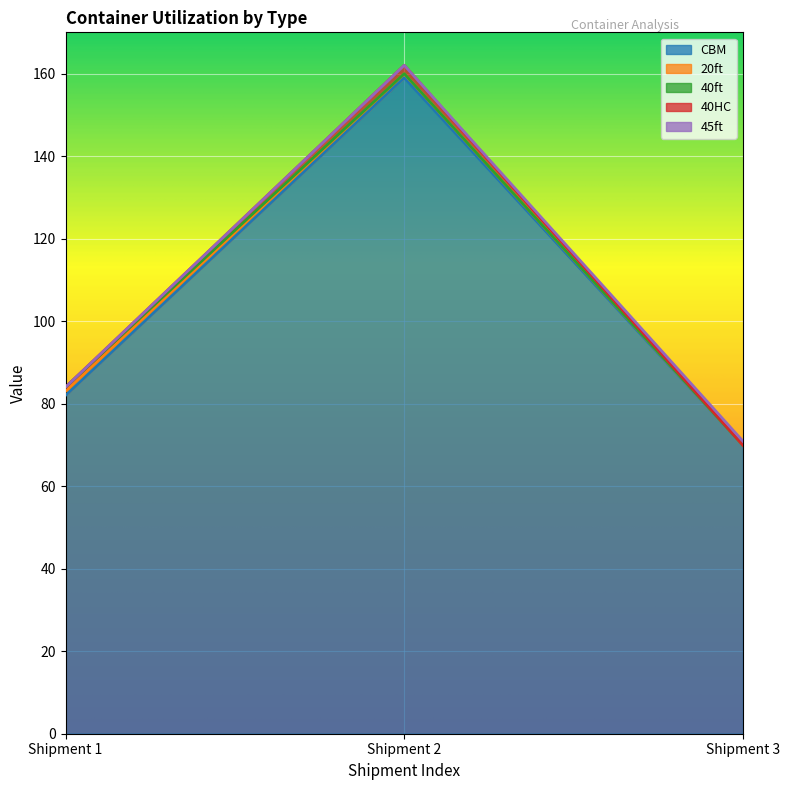

What is the value of the 20ft point at the 2nd from the left?

1.0